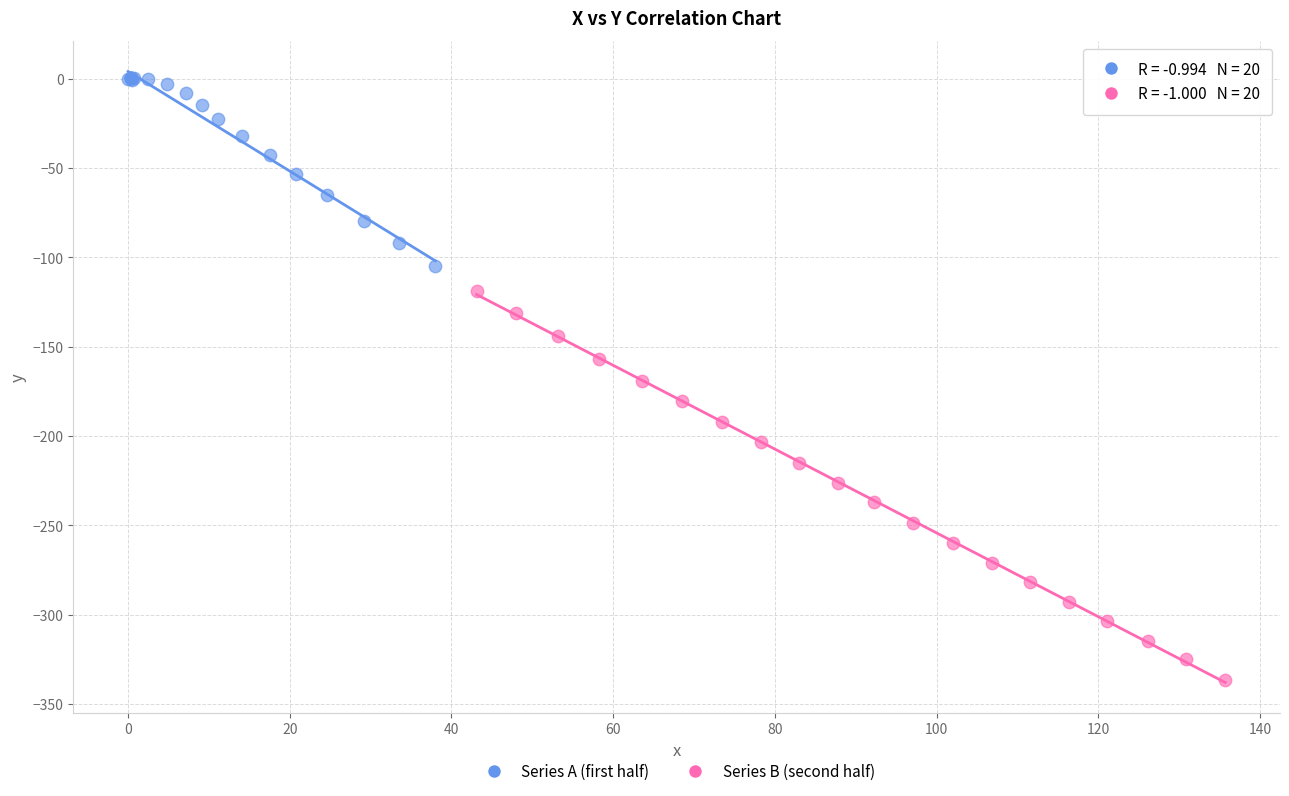

Which series contains the highest Y value?

Series A (first half)